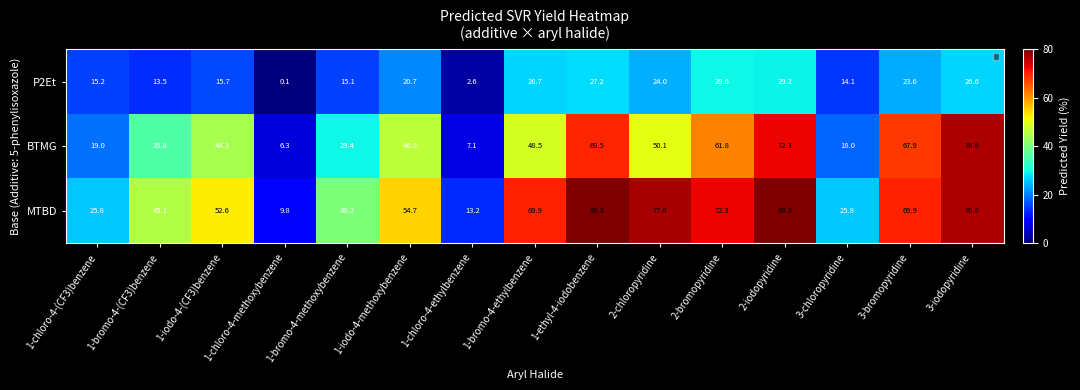

At which label does MTBD first exceed 54?

1-iodo-4-methoxybenzene